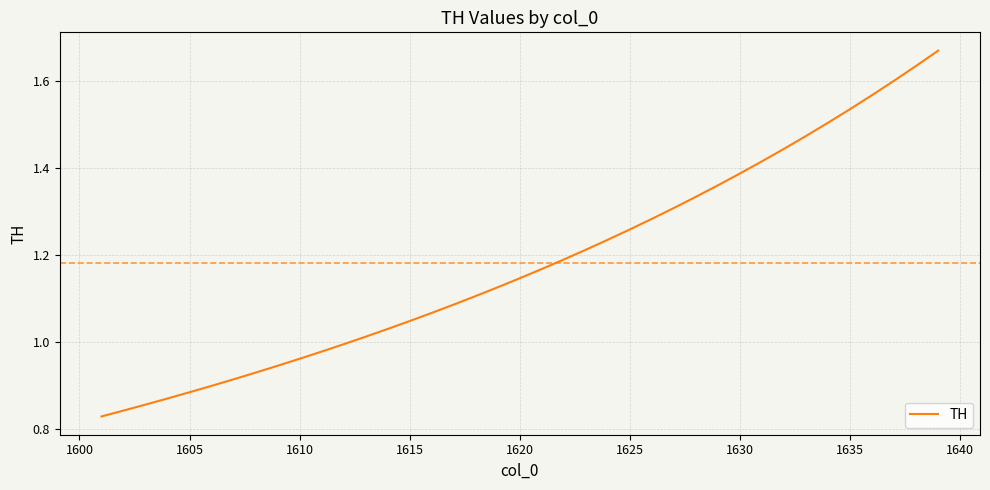

True or false: the data has more than 2 interior local peaks.

False